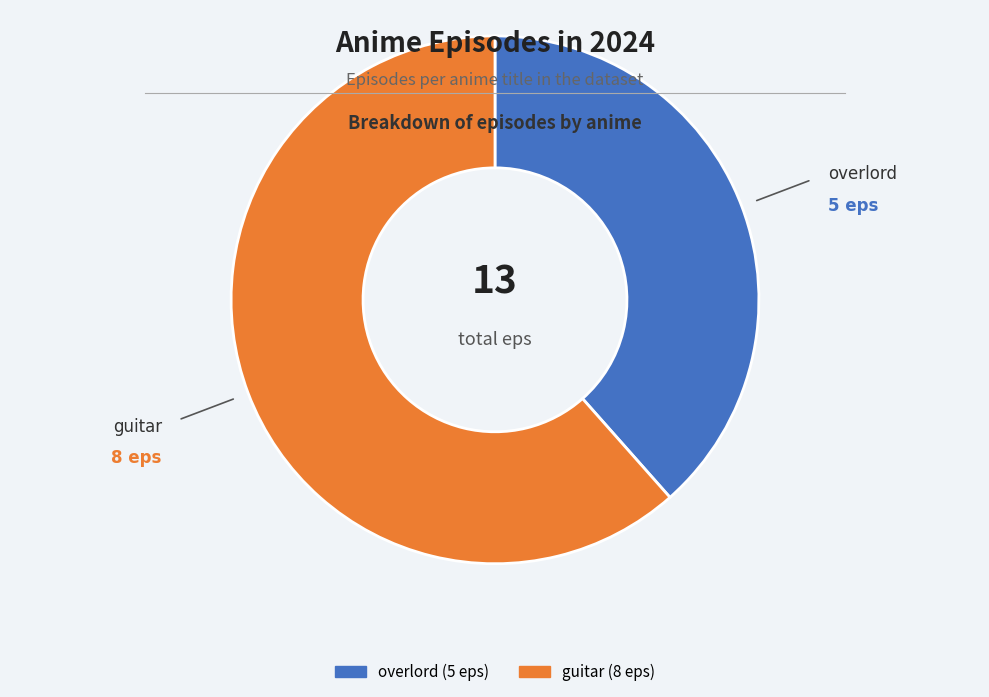

Do overlord and guitar together represent more than half of the pie?

Yes